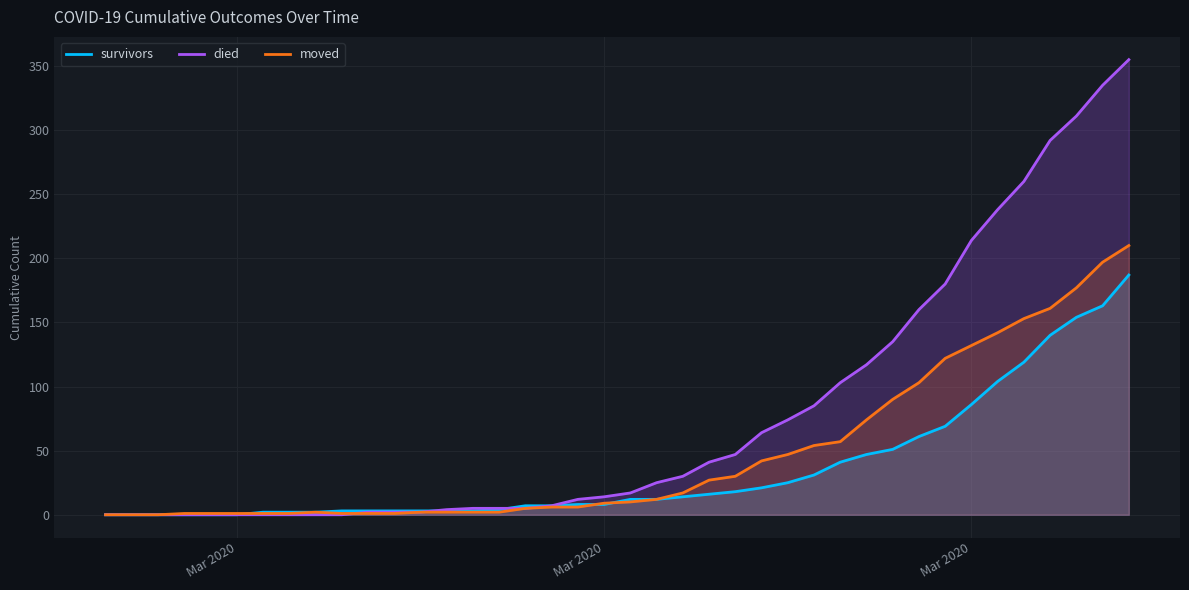

What are all the series names shown in the legend?

survivors, died, moved